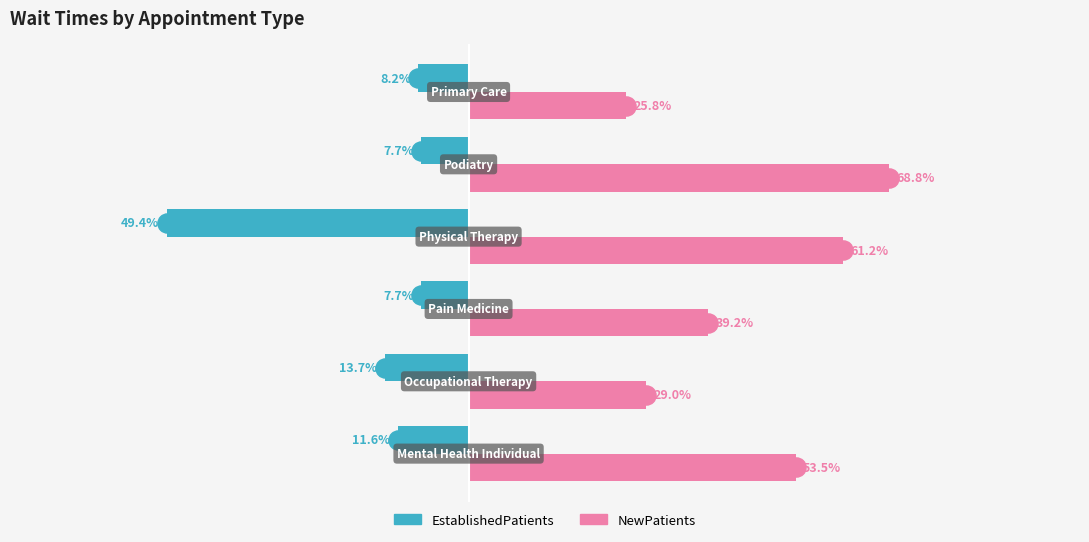

Rank the series by their maximum value, from highest to lowest.

NewPatients, EstablishedPatients